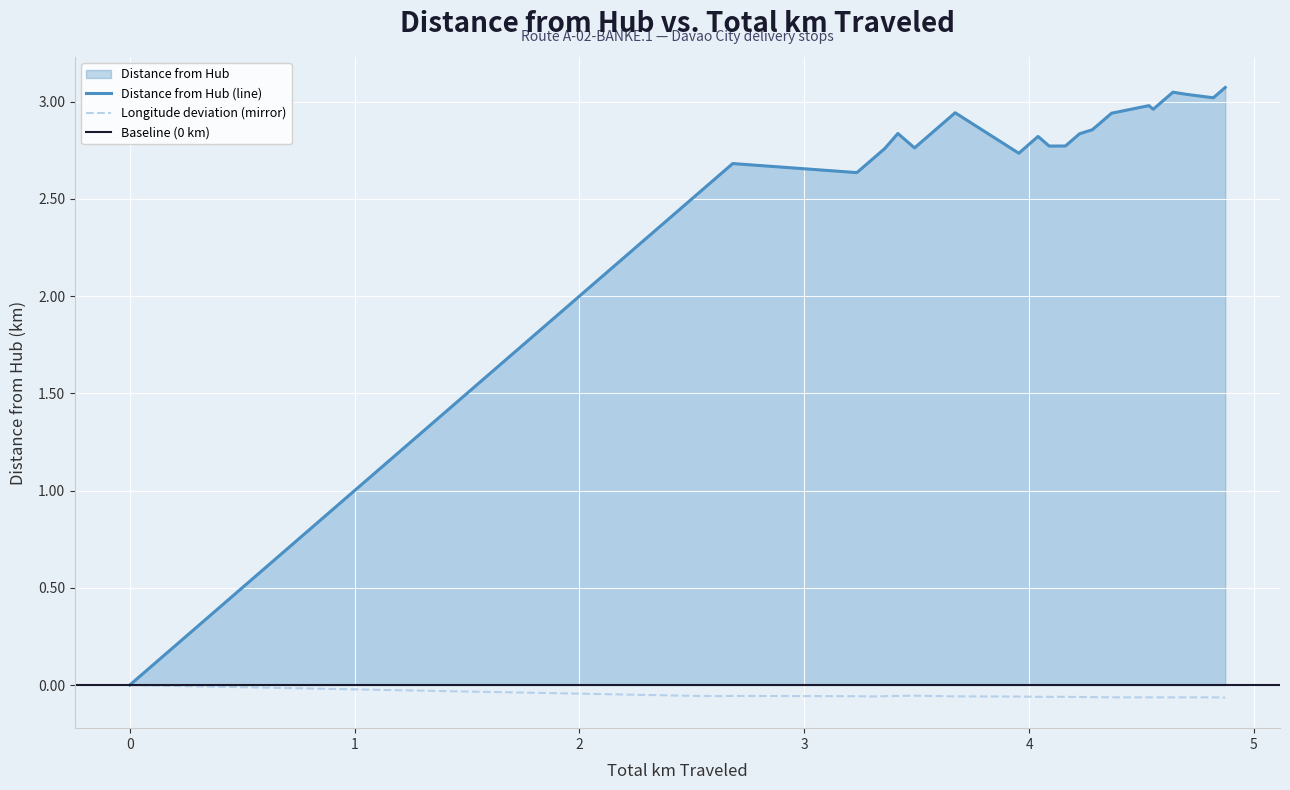

At how many categories does at least one series exceed 2?

39